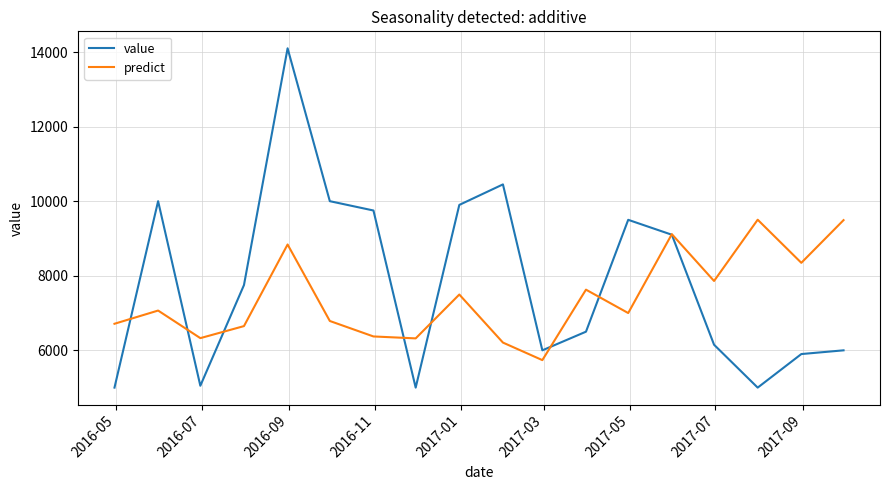

Which series has the largest total across all categories?

value